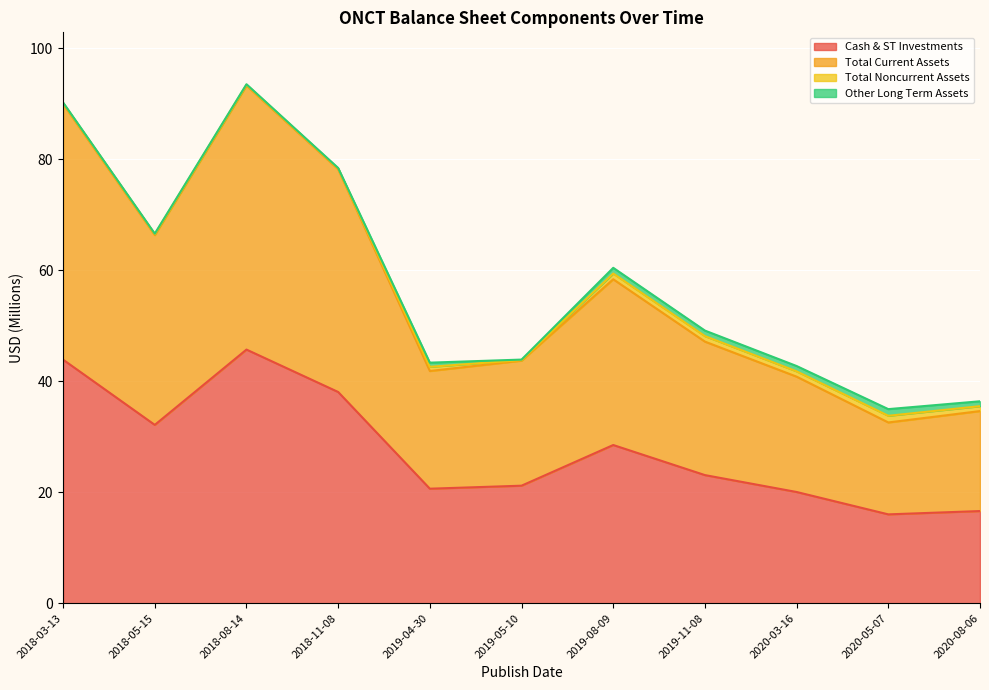

What is the maximum value for Cash & ST Investments?

45.7